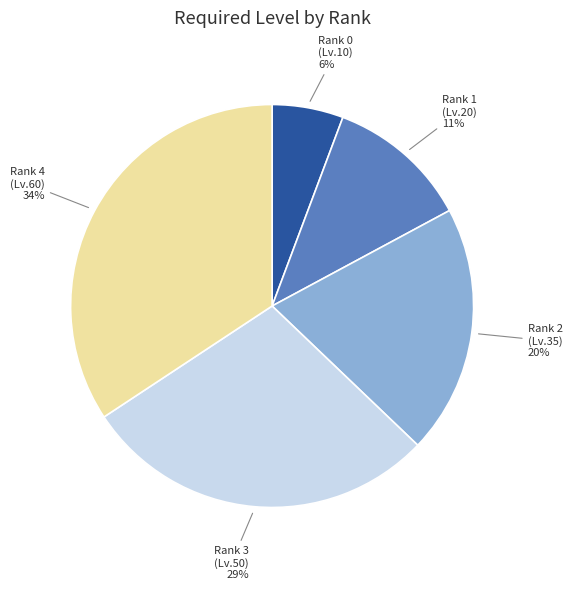

Which has a higher value, Rank 1 (Lv.20) or Rank 2 (Lv.35)?

Rank 2 (Lv.35)